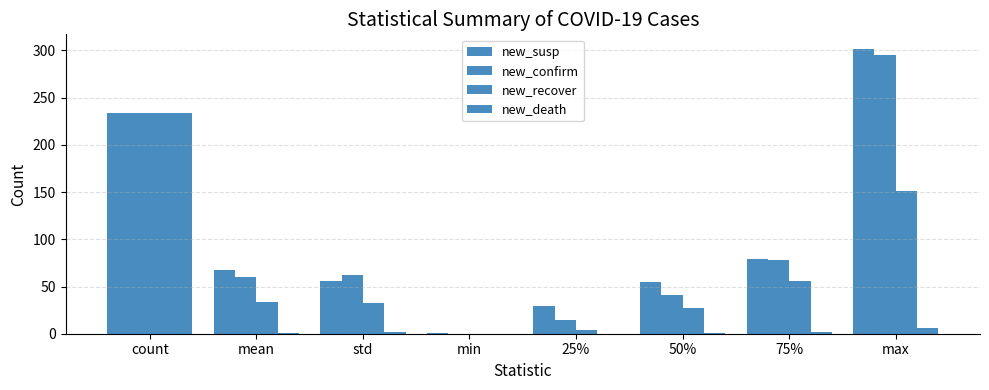

At how many categories does at least one series exceed 156?

2